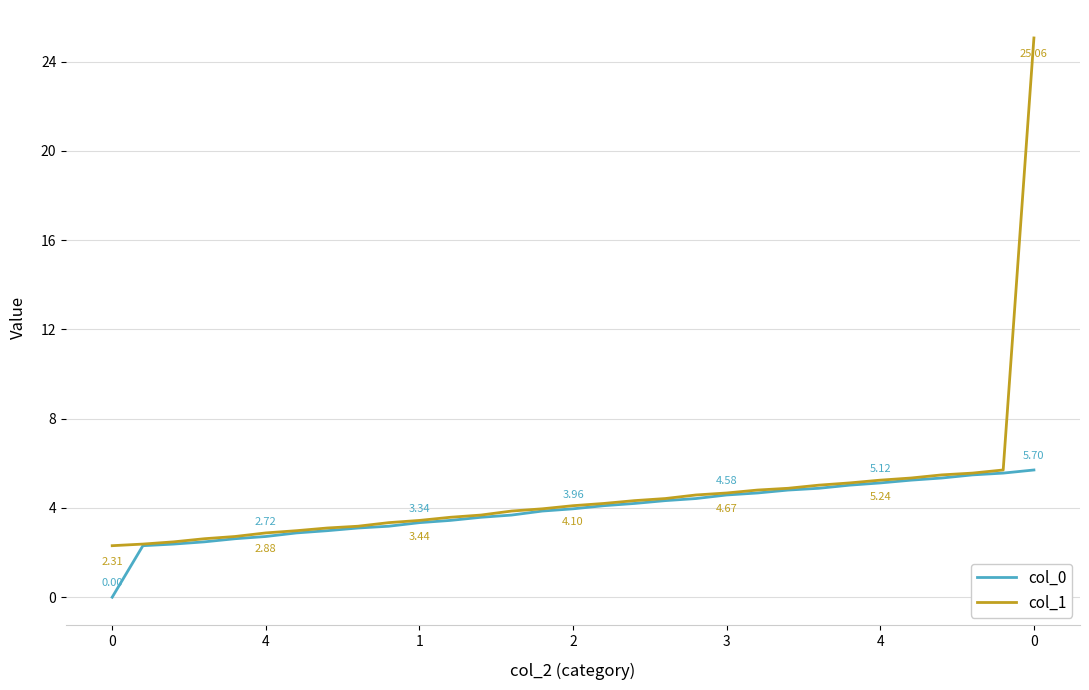

Rank the series by their maximum value, from highest to lowest.

col_1, col_0